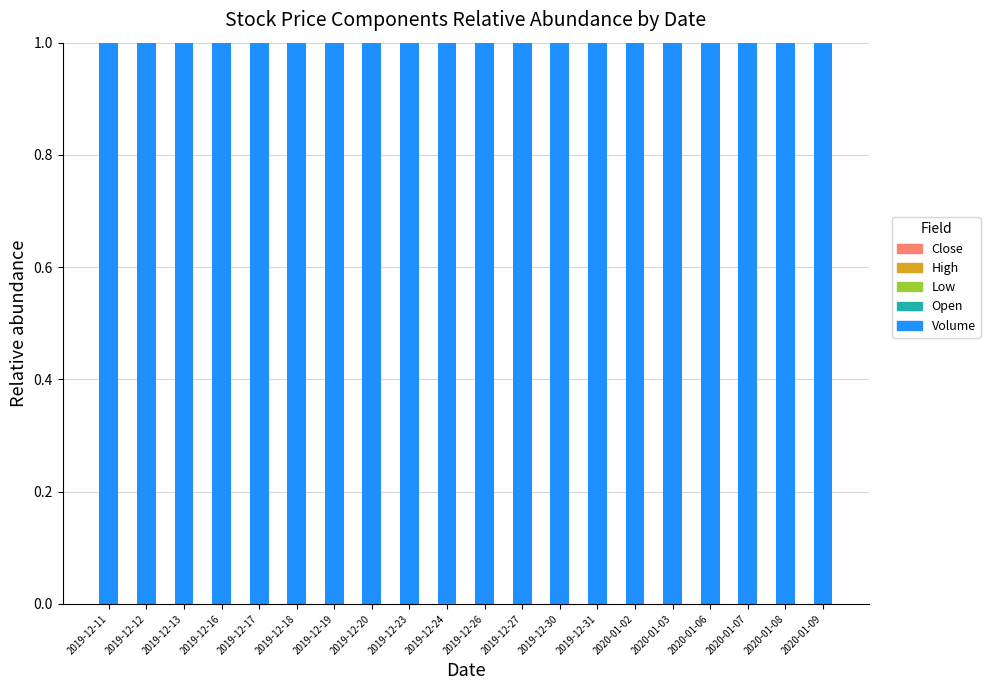

How many distinct data groups are displayed?

5